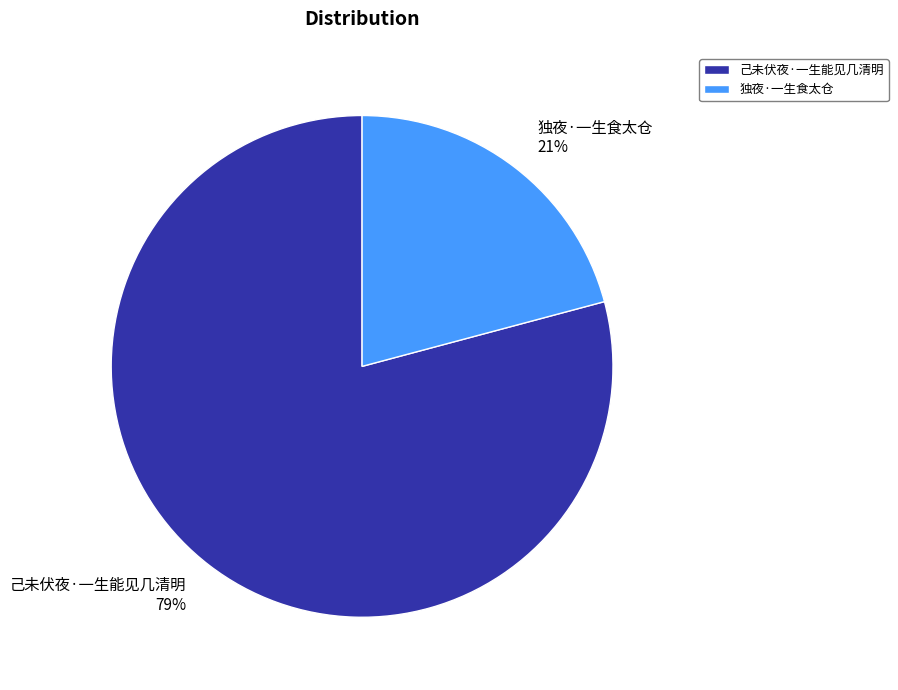

Rank the categories by value from highest to lowest.

己未伏夜·一生能见几清明, 独夜·一生食太仓